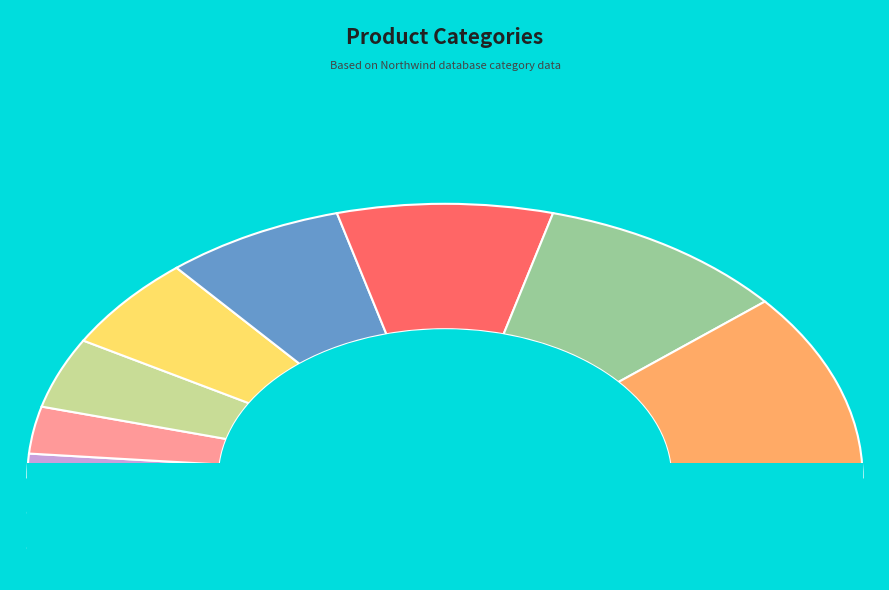

How many segments does this pie chart have?

8